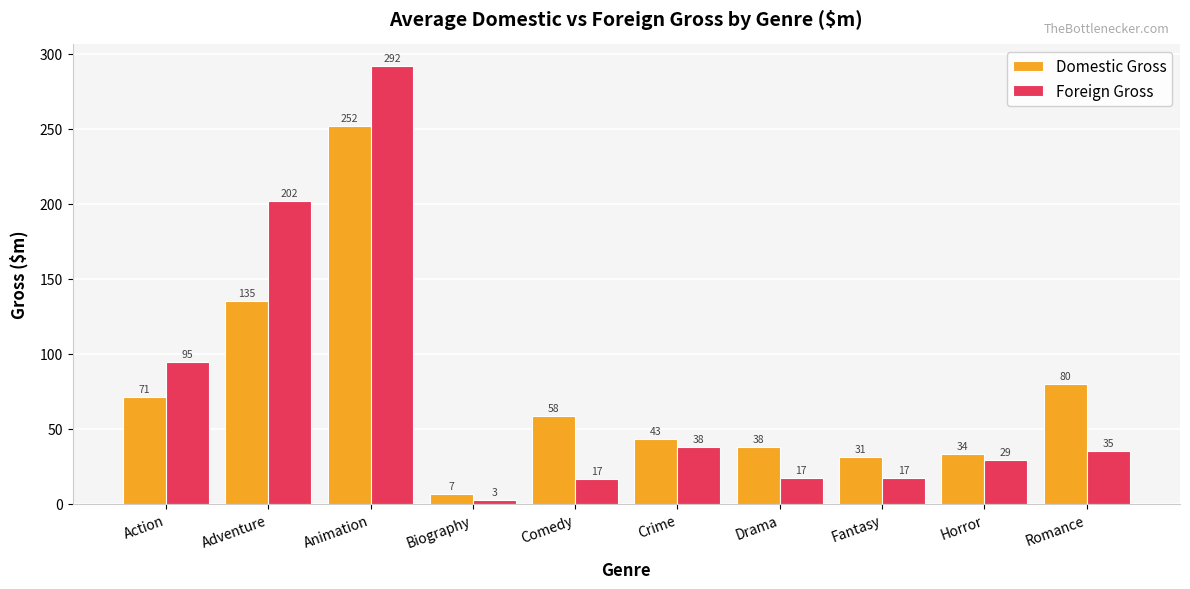

How many values in the Foreign Gross series exceed 34?

5